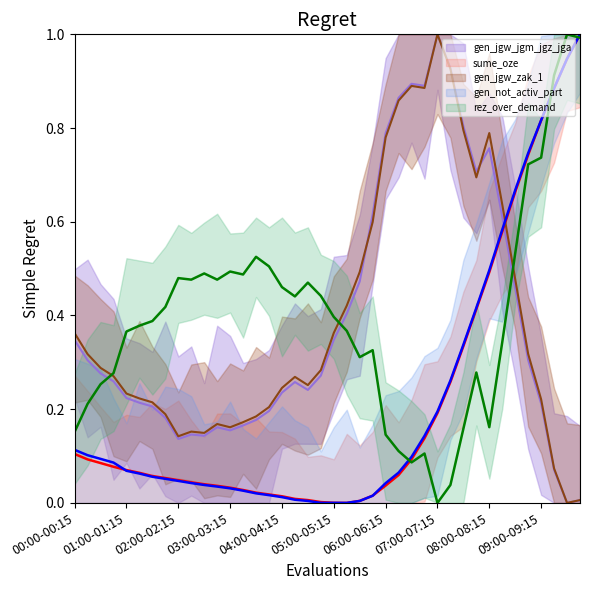

At how many categories does at least one series exceed 0?

40